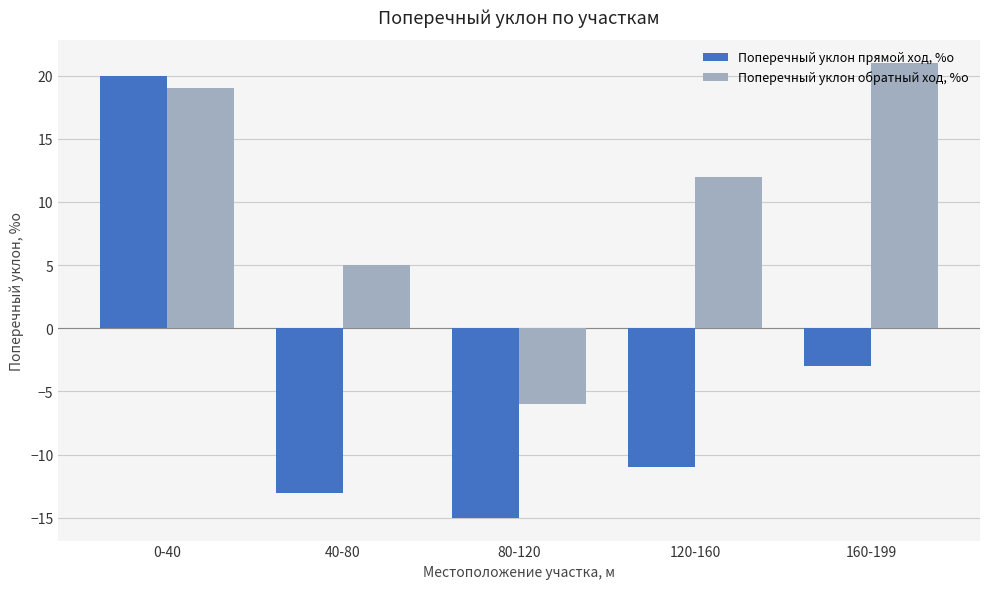

What is the difference between the Поперечный уклон прямой ход, %о values at 80-120 and 0-40?

35